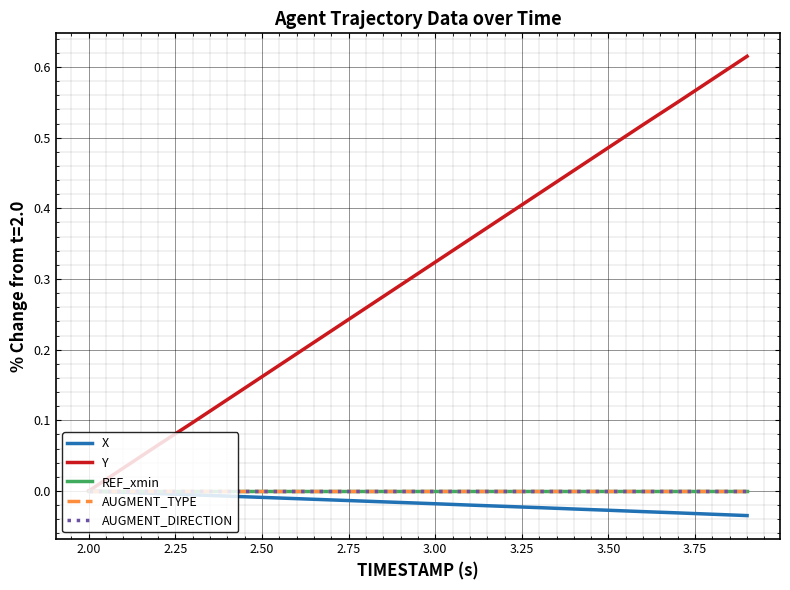

Does the chart have visible grid lines?

Yes